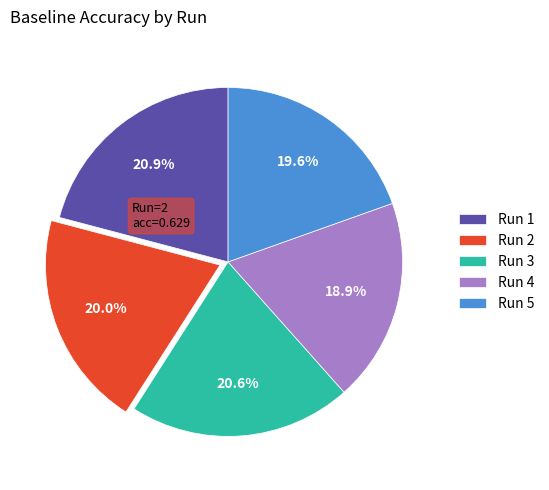

Which slice is the smallest?

Run 4